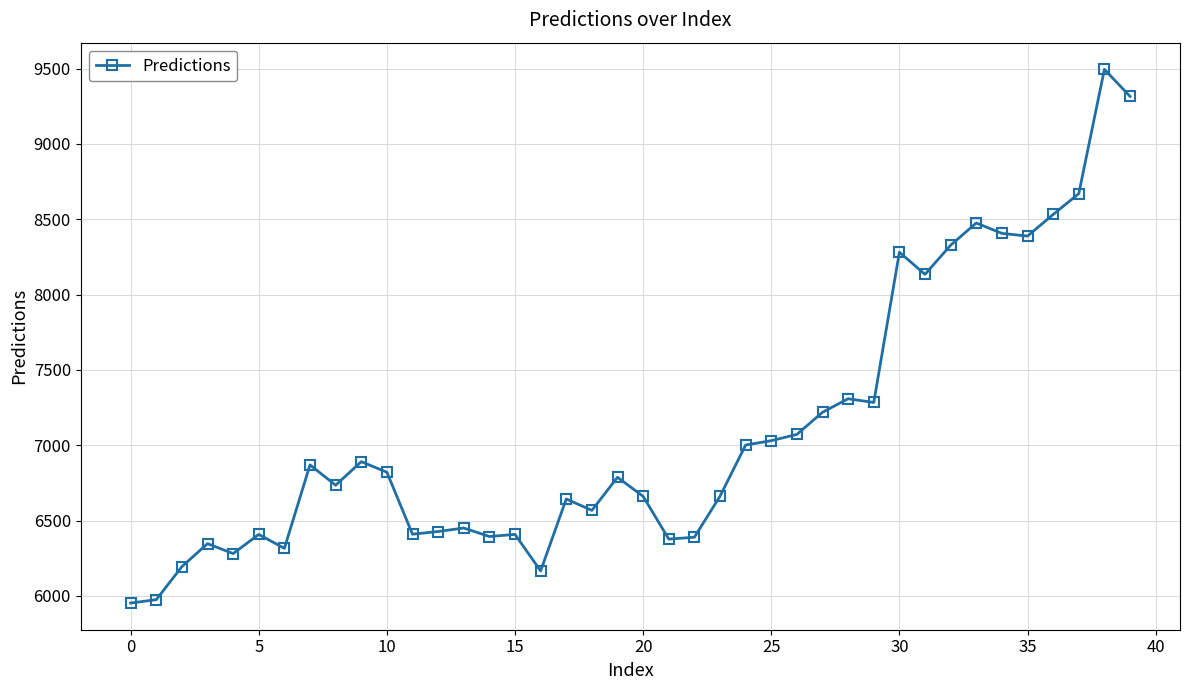

What is the difference between the maximum and second lowest values?

3519.9